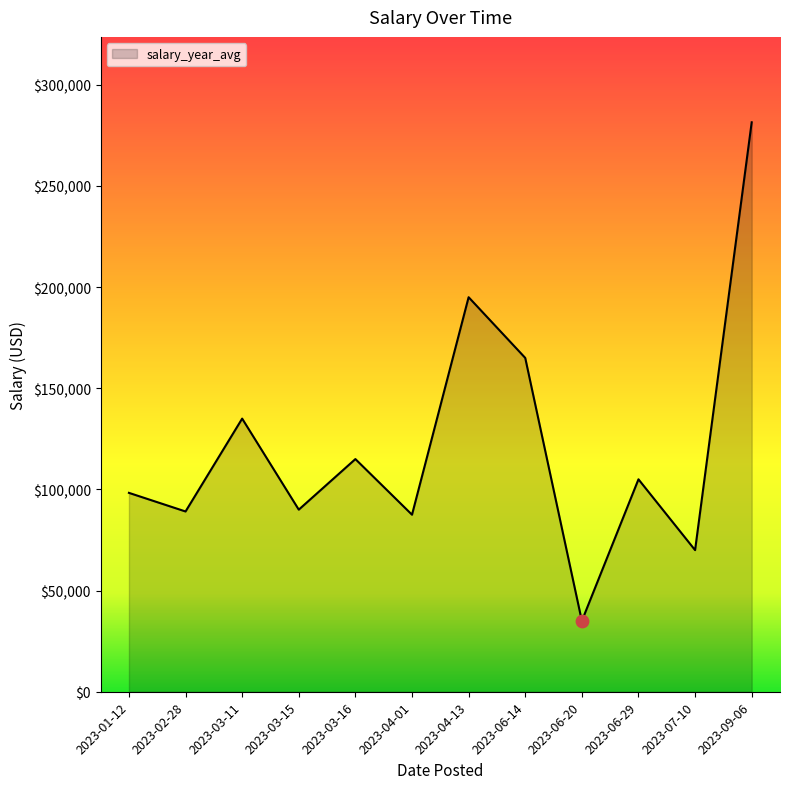

Which has a higher value, 2023-03-15 or 2023-01-12?

2023-01-12